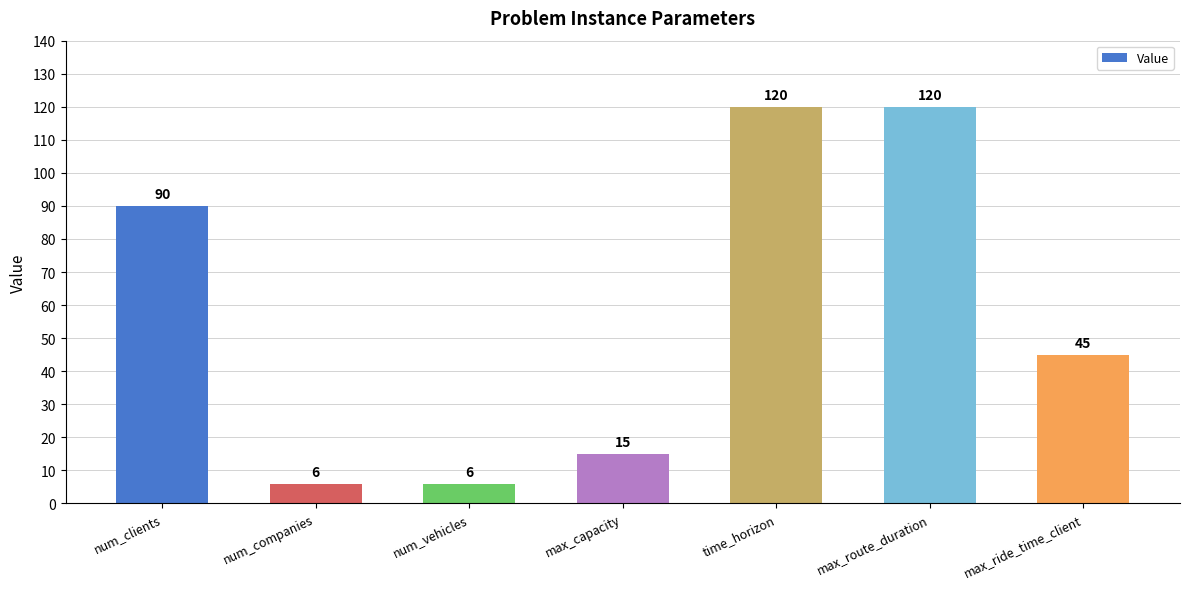

How many bars are there in total?

7